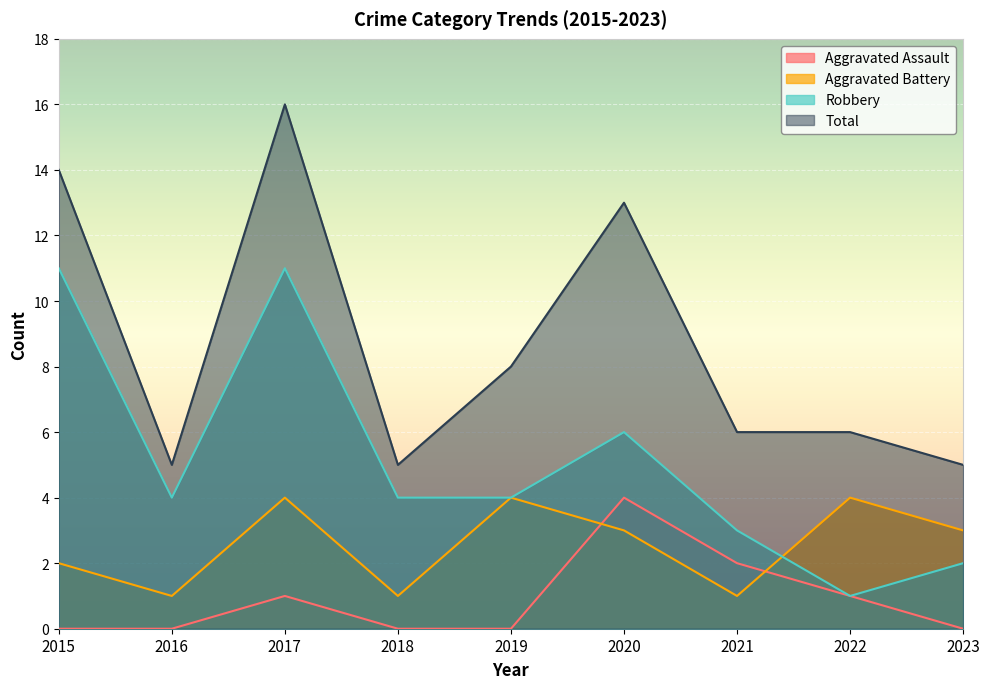

How many data points in Total are less than 6?

3